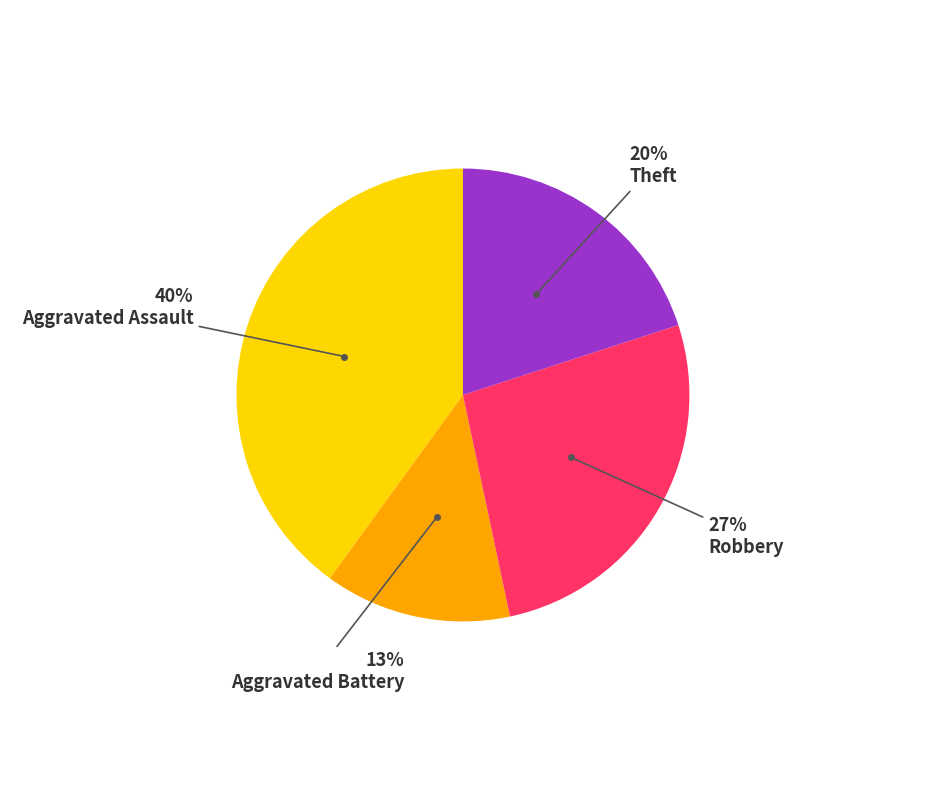

Is there a majority slice in this chart?

No